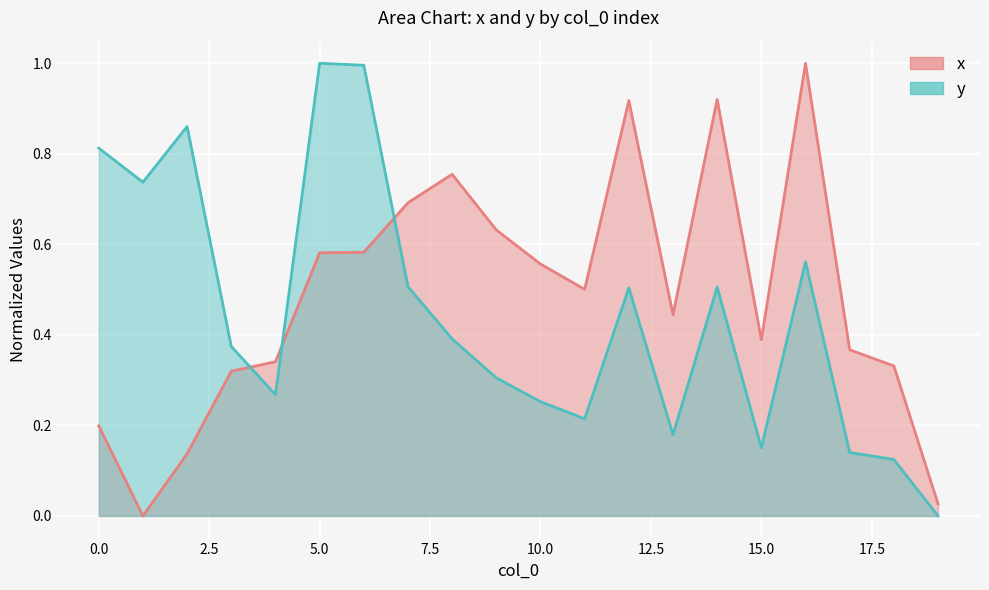

At which category does the chart reach its minimum across all series?

1